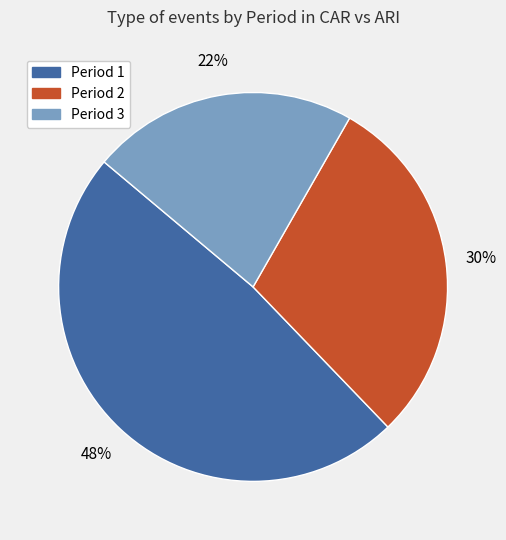

Approximately how many times larger is the value at Period 1 compared to Period 2?

1.6